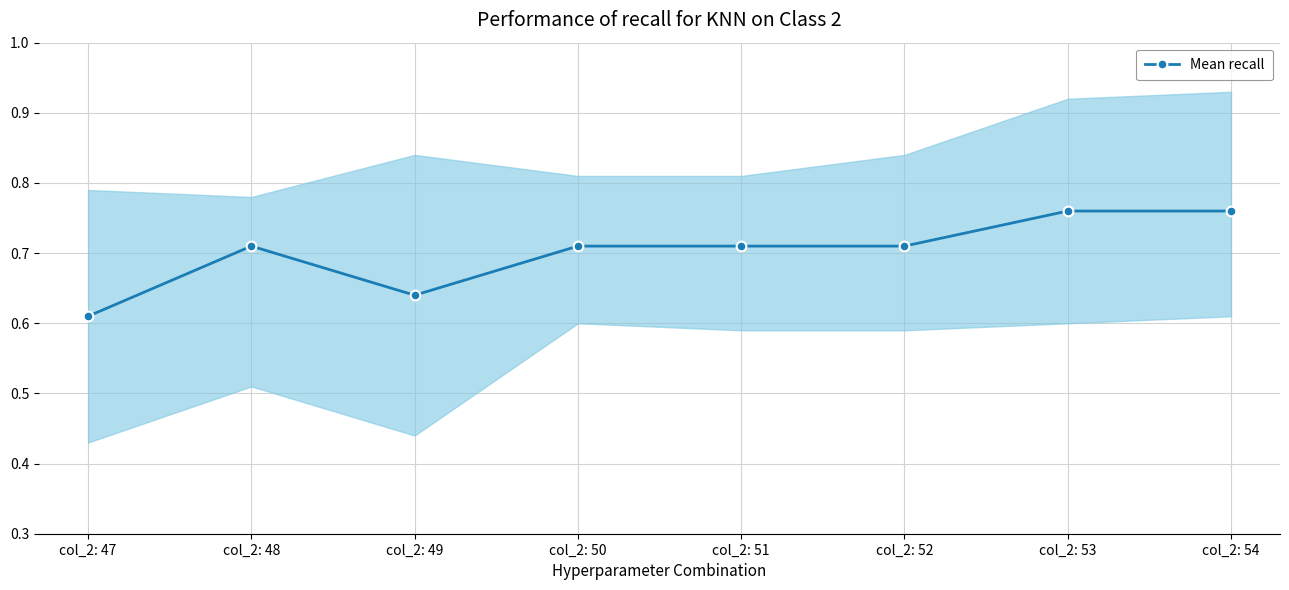

Where is the data nearest to the value 0?

col_2: 47